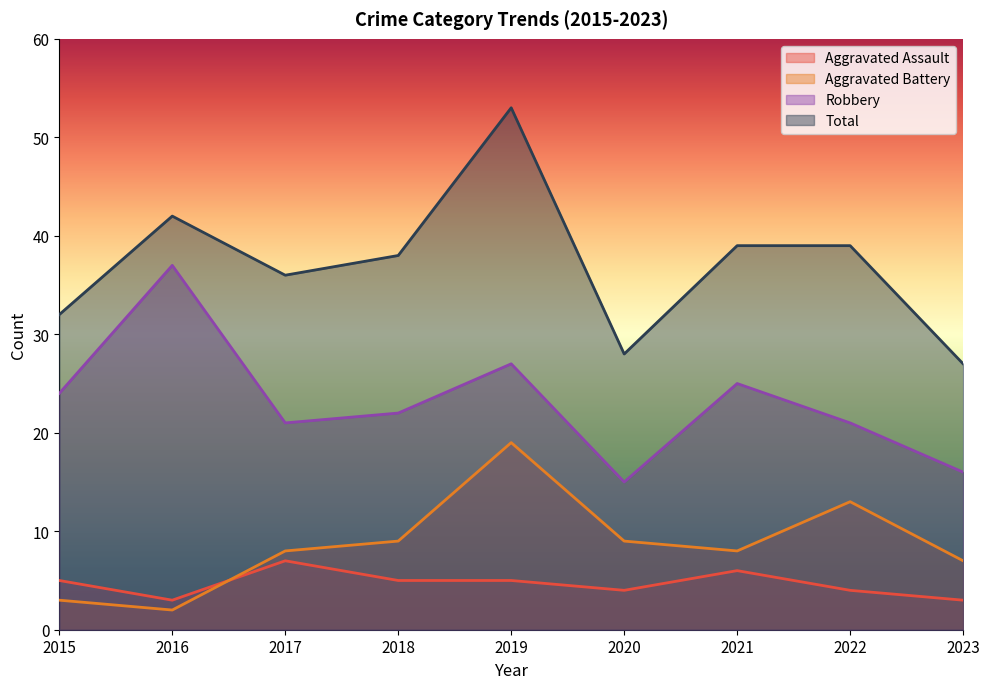

Rank the series at 2020 from lowest to highest value.

Aggravated Assault, Aggravated Battery, Robbery, Total